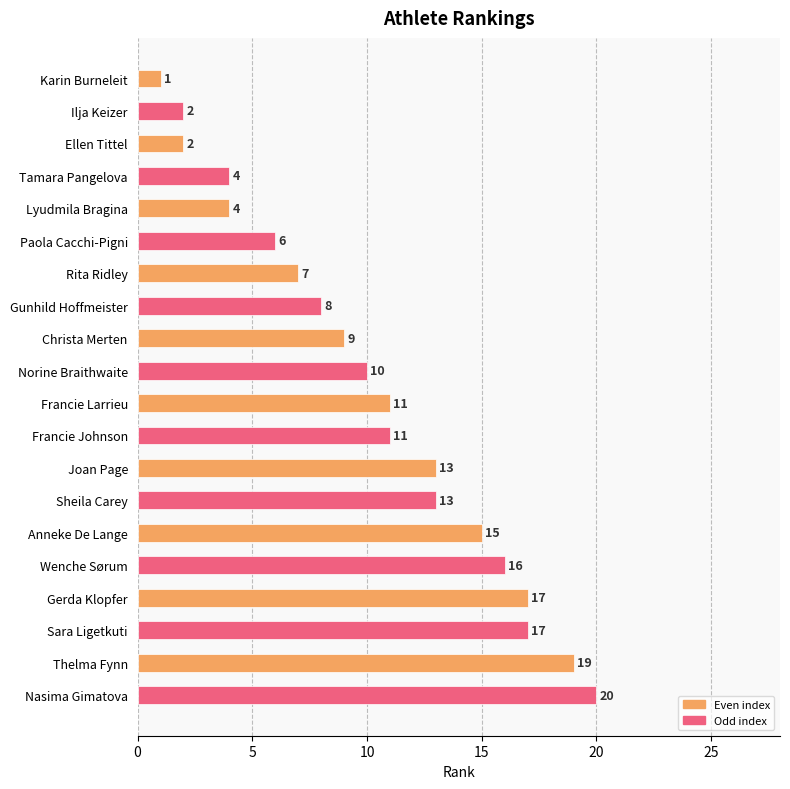

Count the number of categories in the chart.

20